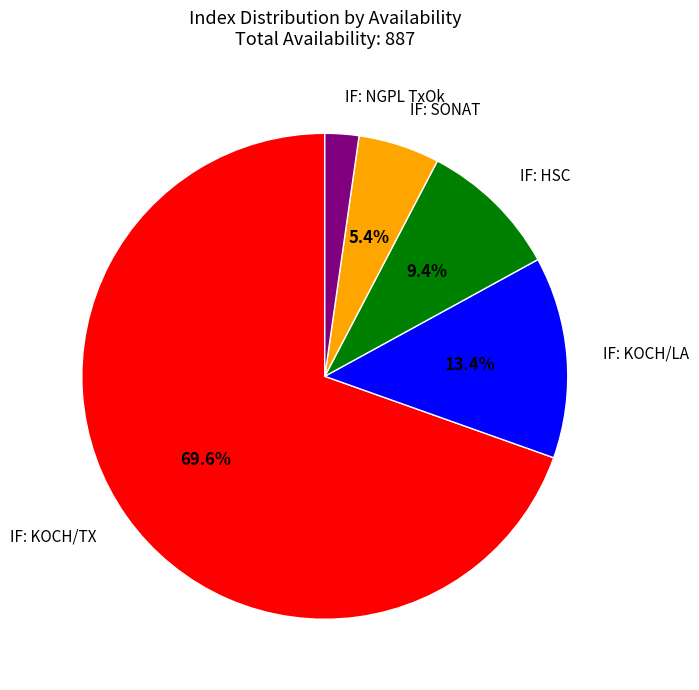

Is it true that IF: NGPL TxOk is 14% of the pie?

False